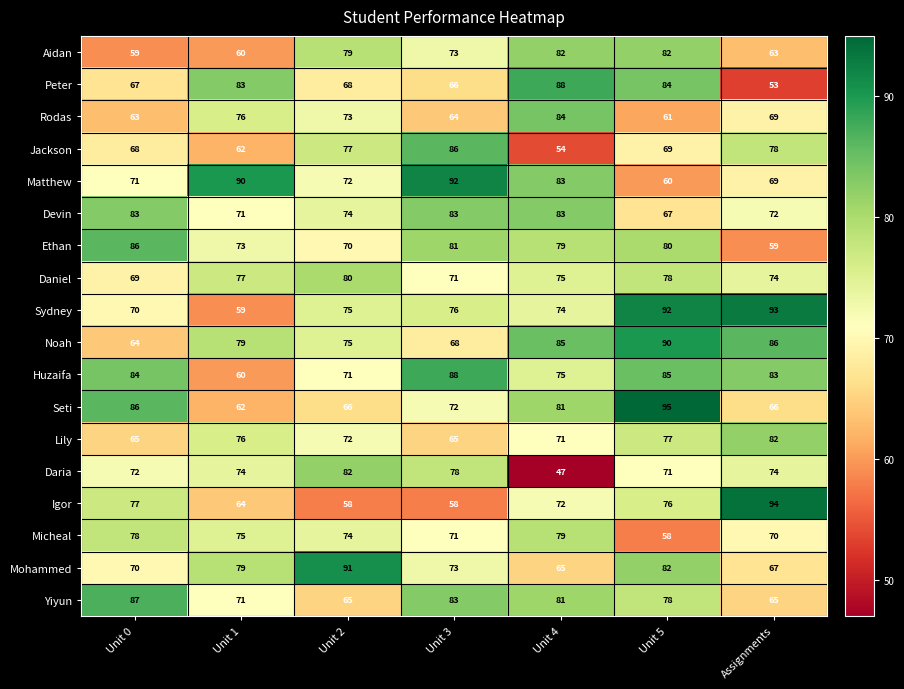

Where does the Aidan series first go above 73?

Unit 2